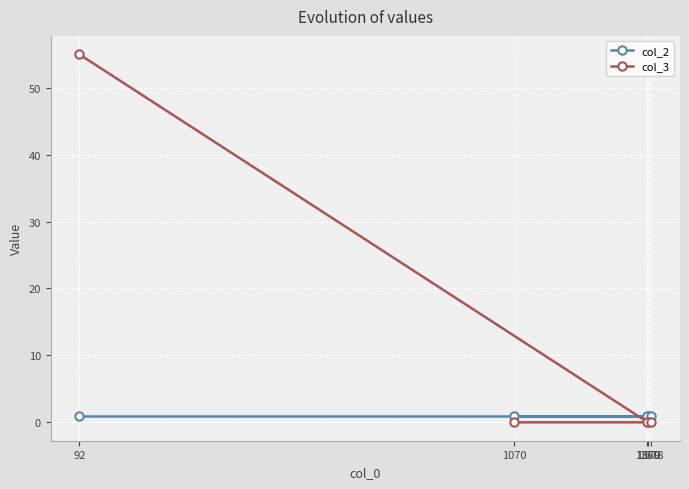

The value of col_2 at 1370 is 1. True or false?

True